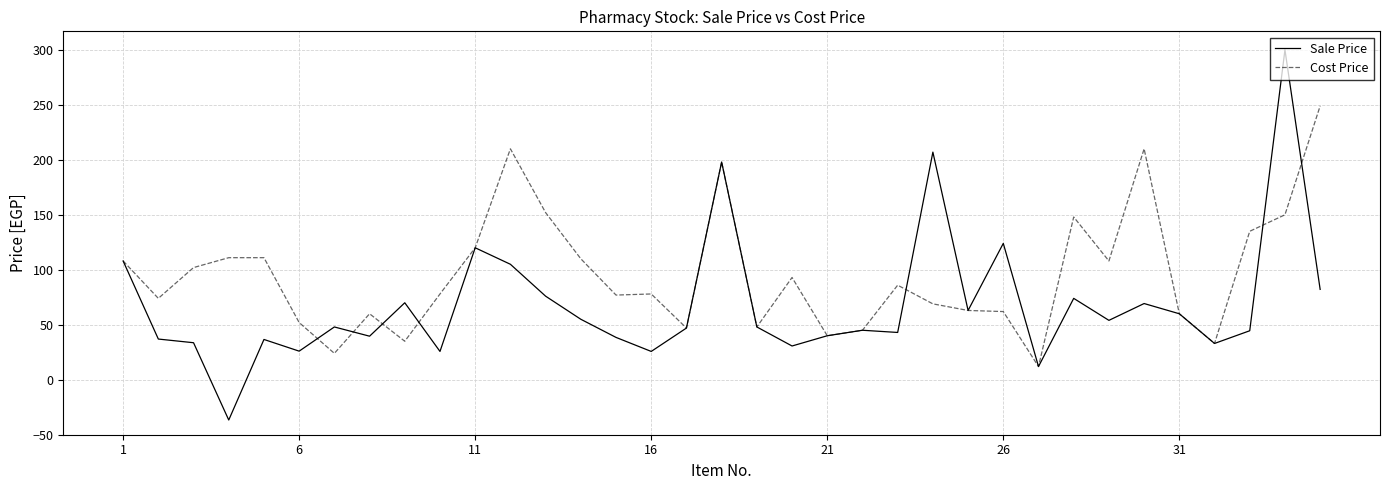

Which series has the widest spread of values?

Sale Price